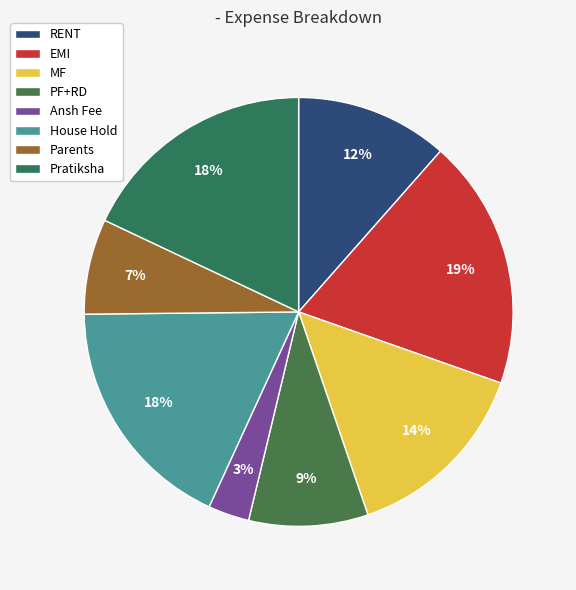

Rank the categories by value from lowest to highest.

Ansh Fee, Parents, PF+RD, RENT, MF, House Hold, Pratiksha, EMI